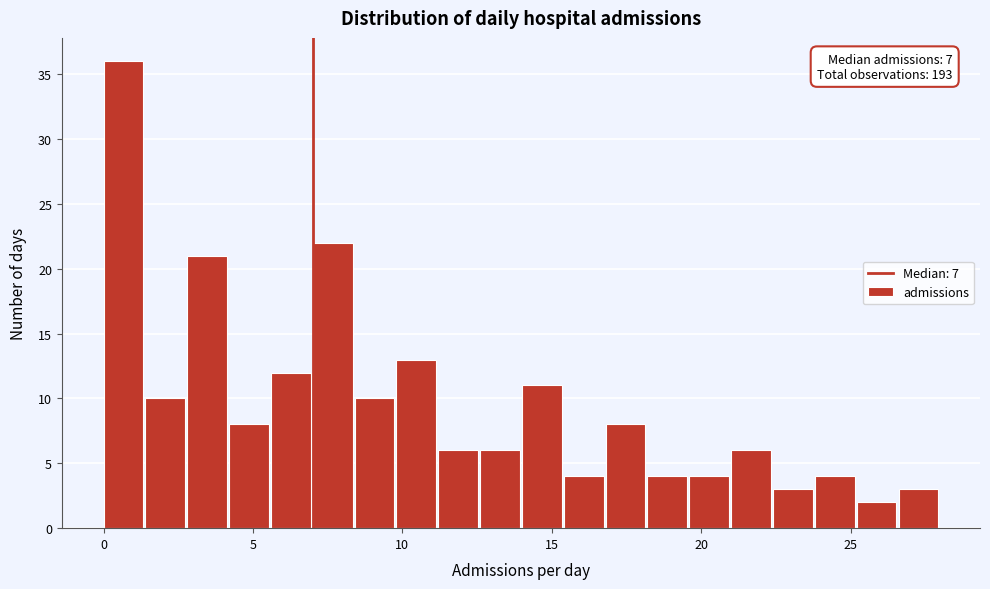

Around what value on the x-axis is the tallest bar? Give the approximate position of its centre, as read against the axis.

0.5